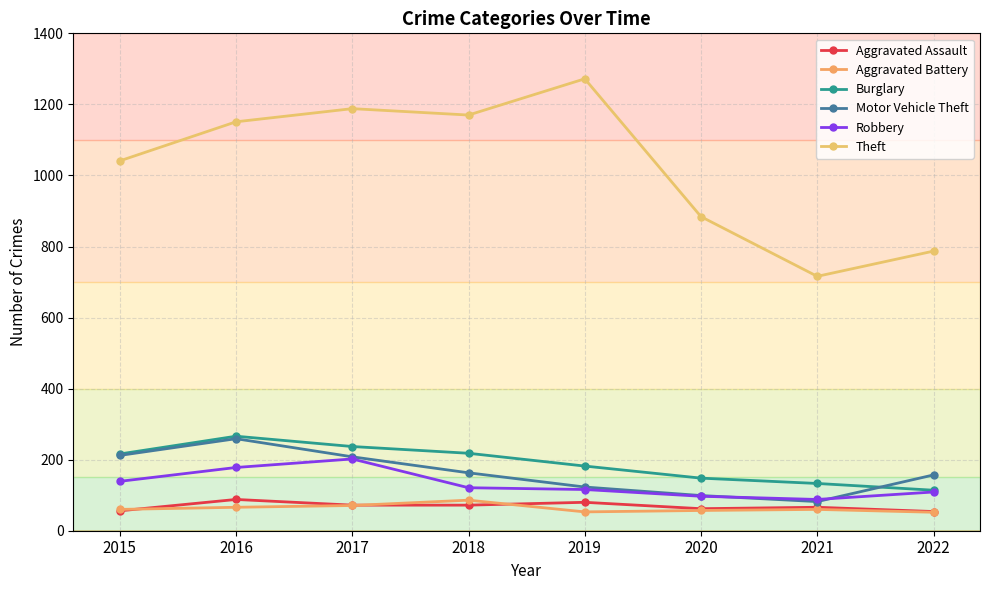

How many interior local peaks does the Aggravated Assault series have?

3